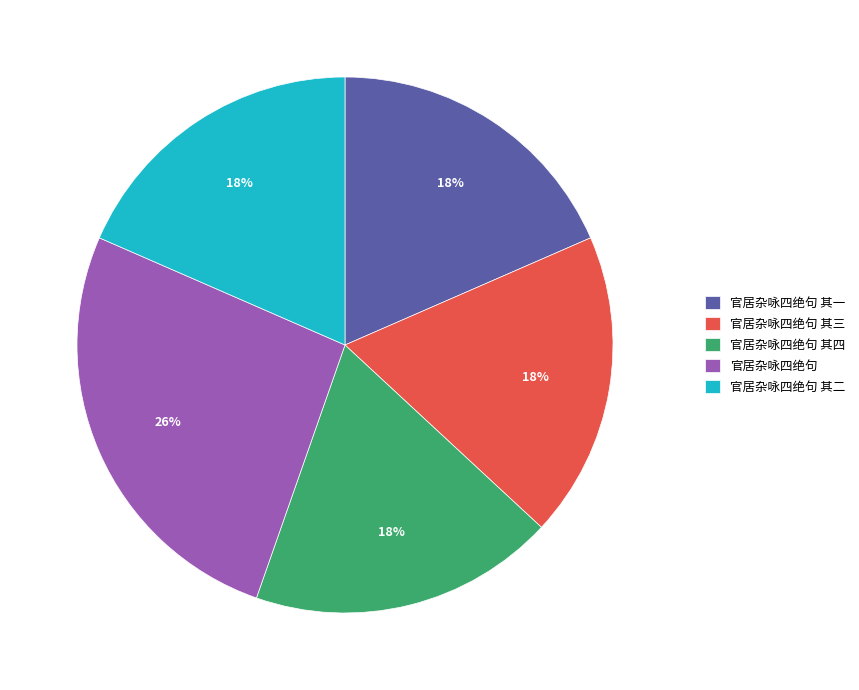

What is the largest slice in the pie chart?

官居杂咏四绝句